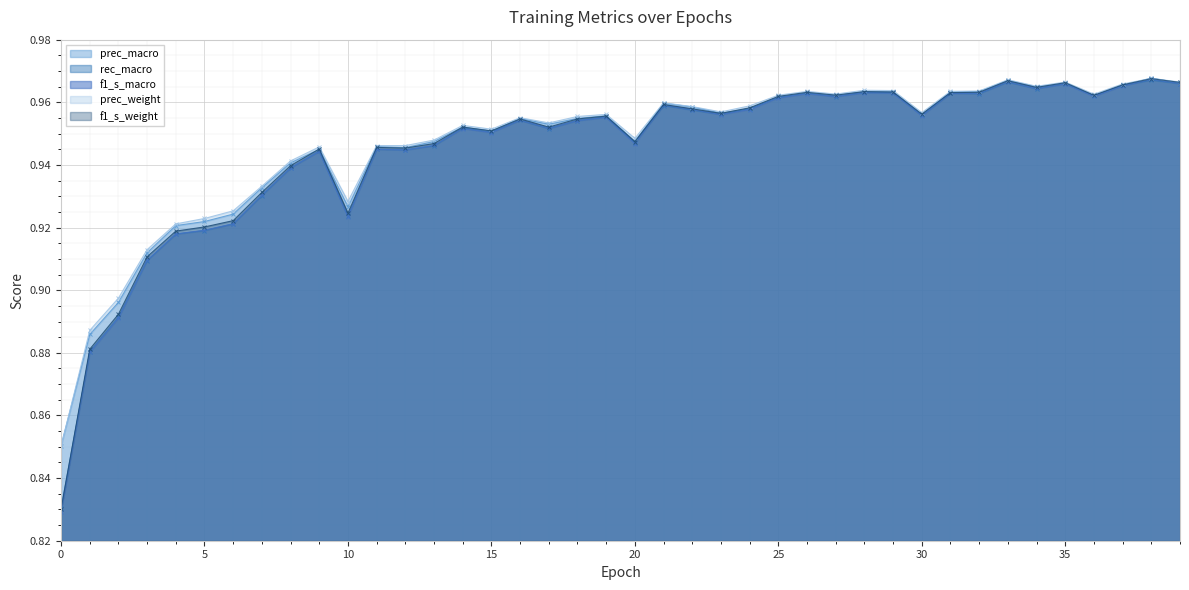

Which series changed the most between 13 and 36?

rec_macro